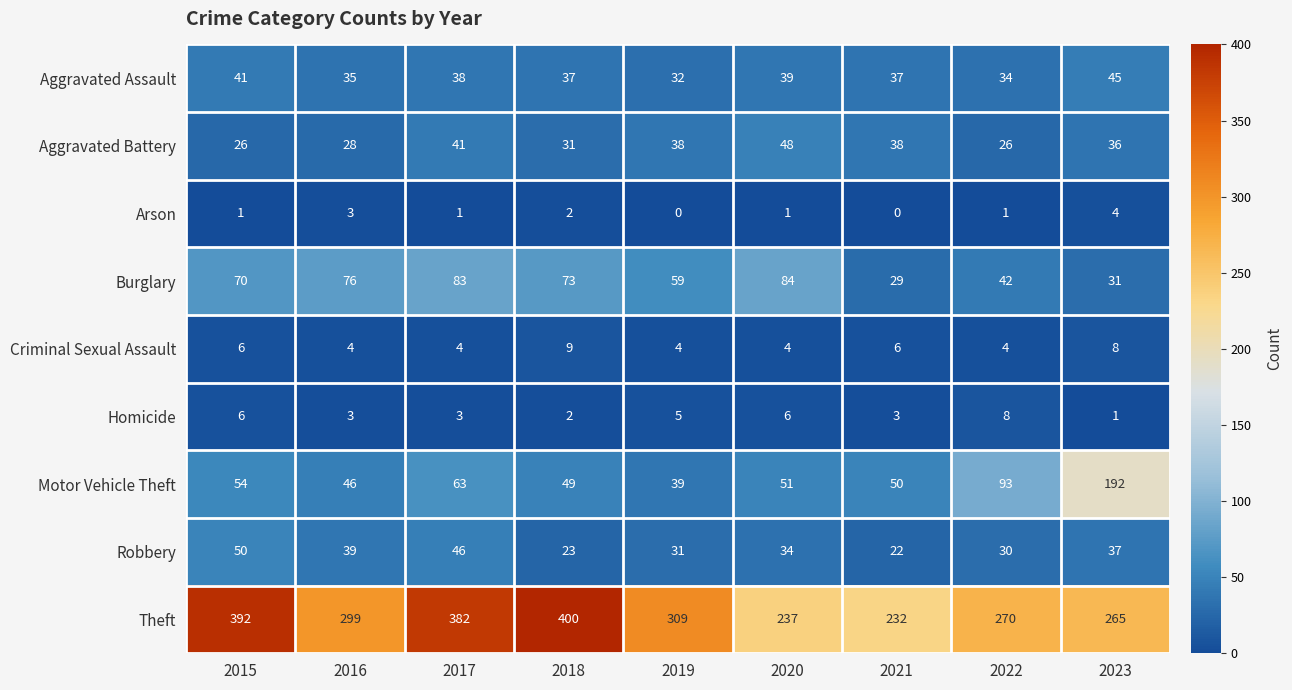

What is the approximate value of Burglary at 2019, to the nearest 10?

60